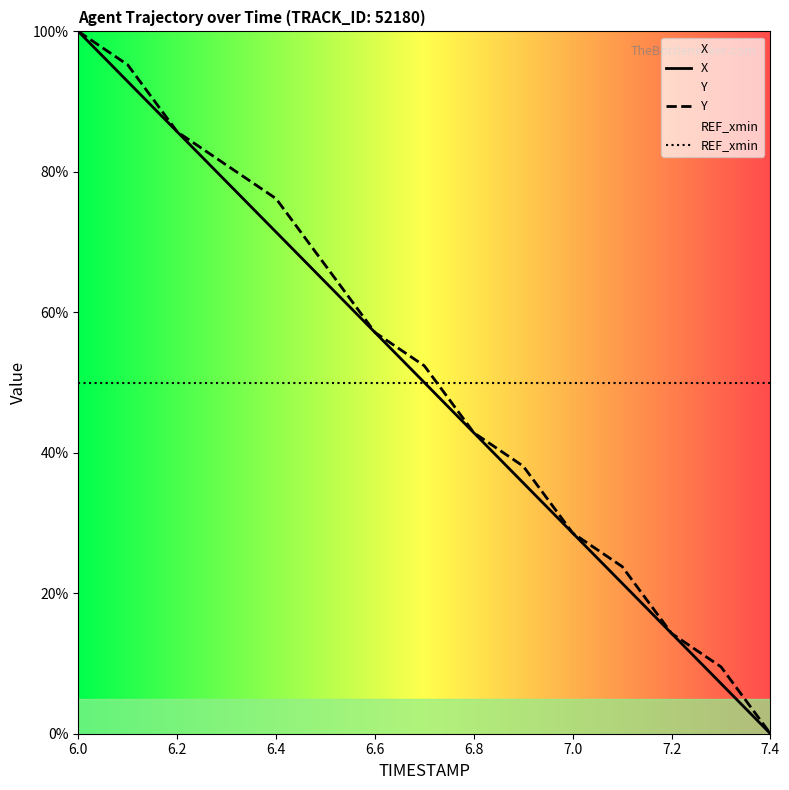

Which label corresponds to the largest value in the chart?

6.0